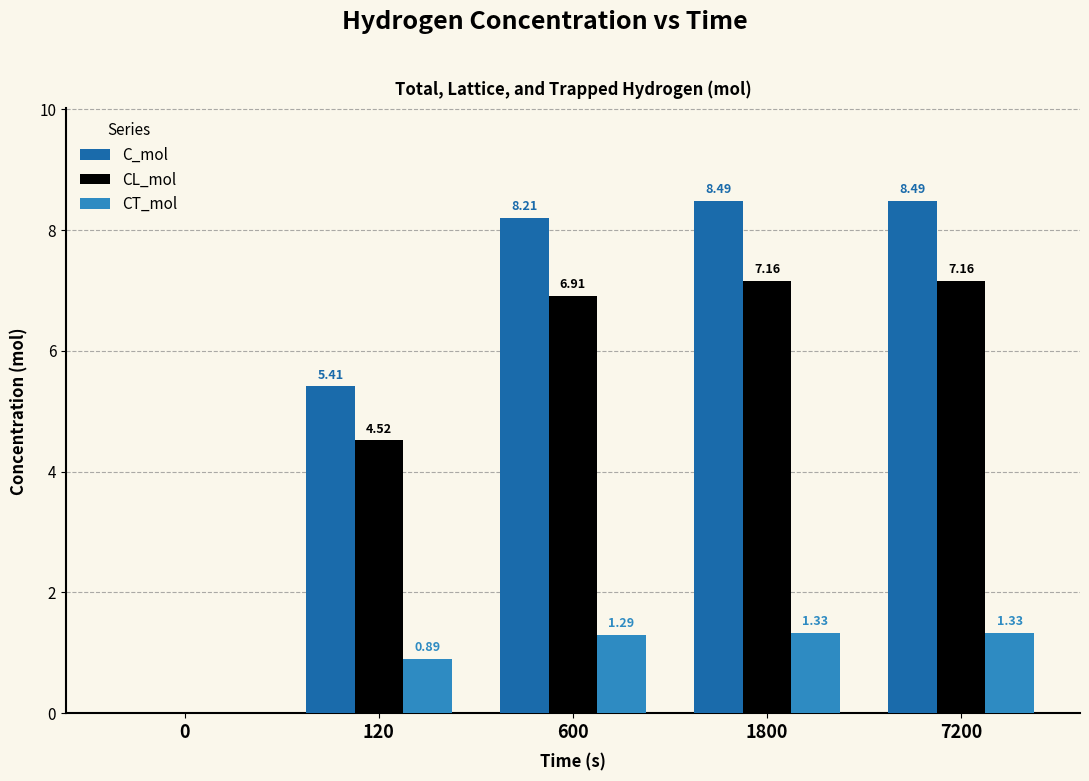

At which category is the sum across all series the highest?

7200